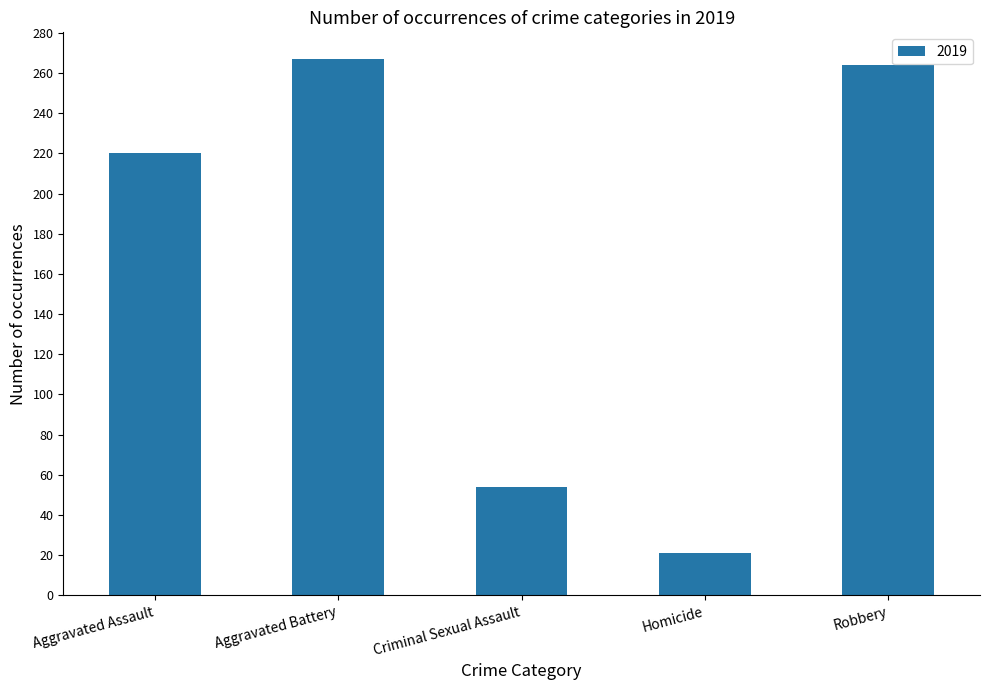

What is the ratio of the value at Aggravated Battery to the value at Homicide?

12.7